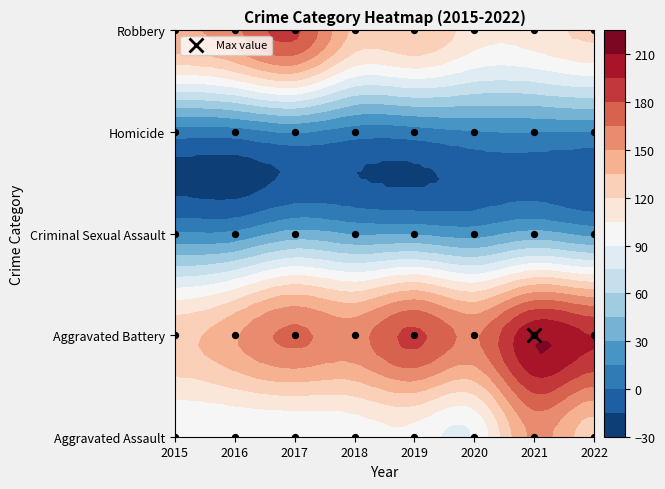

What is the sum of the Aggravated Battery values at 2017 and 2021?

375